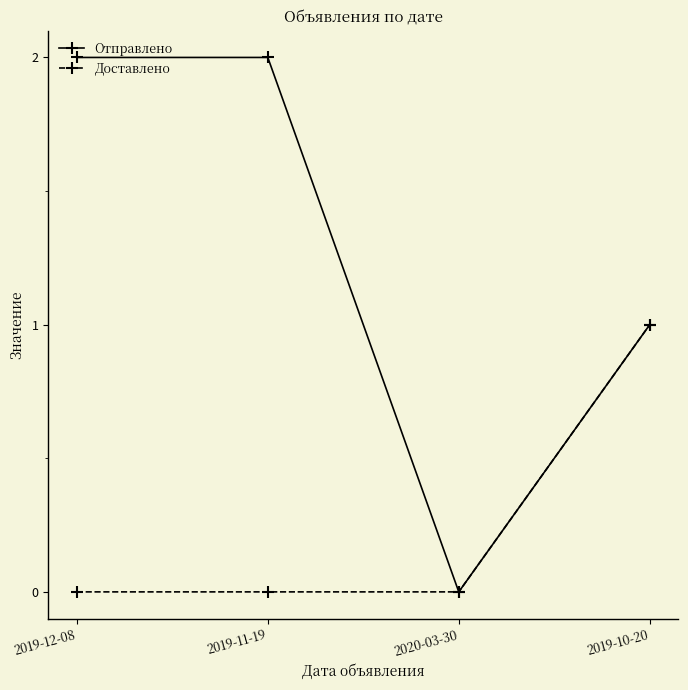

Which series has the largest total across all categories?

Отправлено